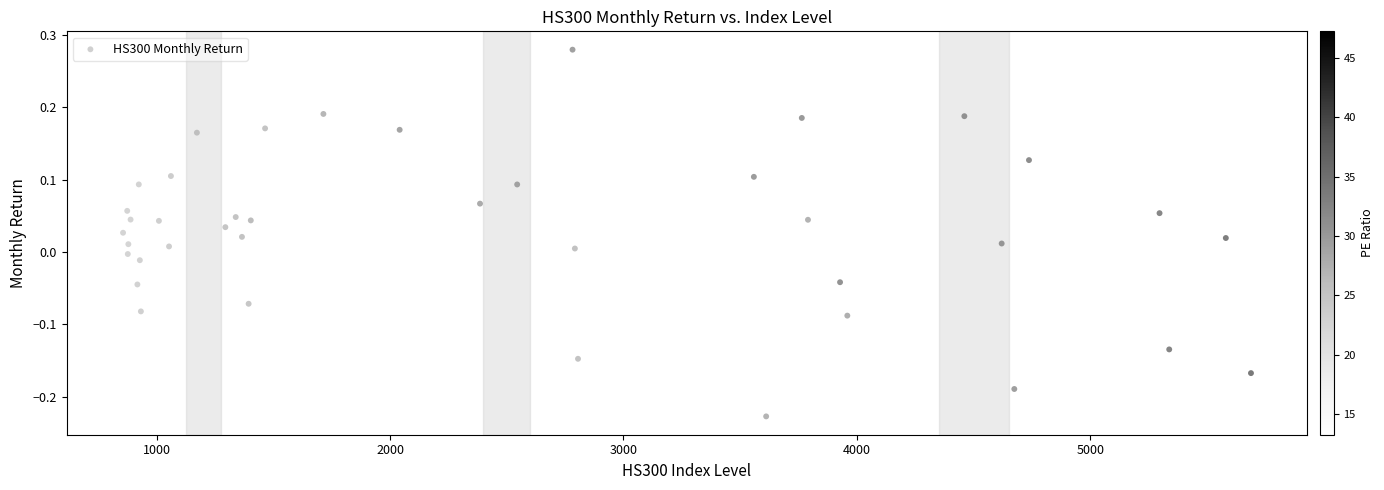

What is the range of X values (max minus min)?

4832.6